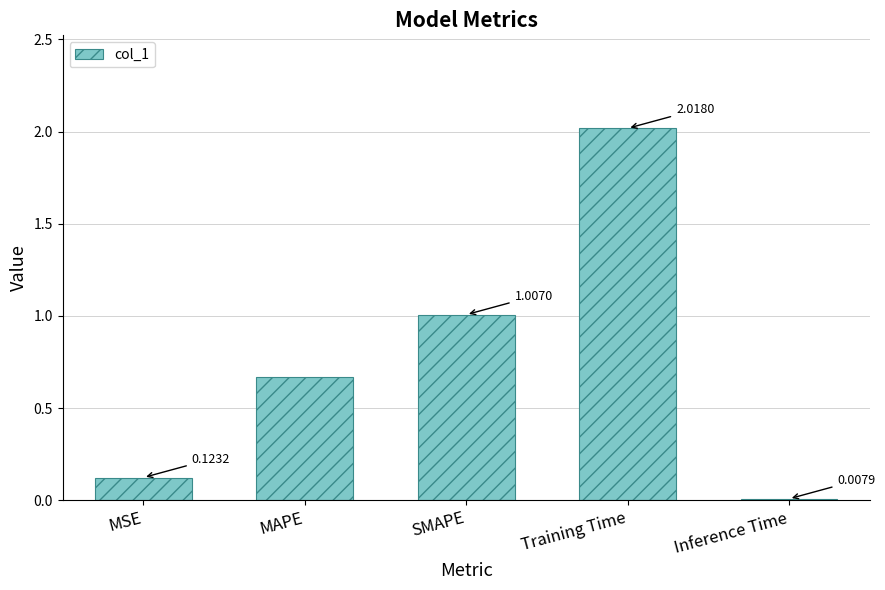

List the labels in order of value, smallest first.

Inference Time, MSE, MAPE, SMAPE, Training Time